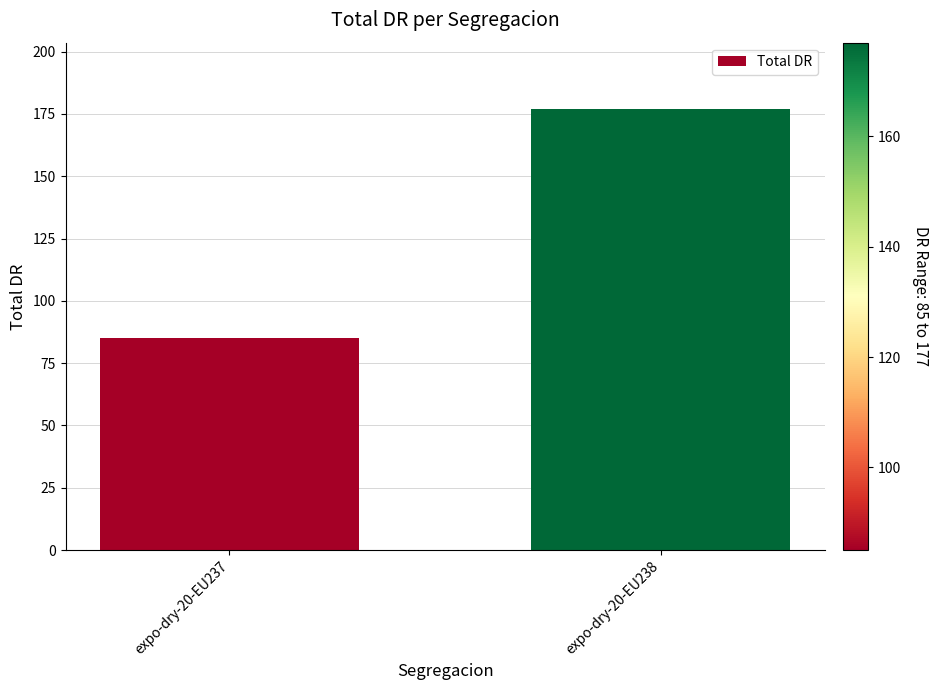

How many values are below 177?

1